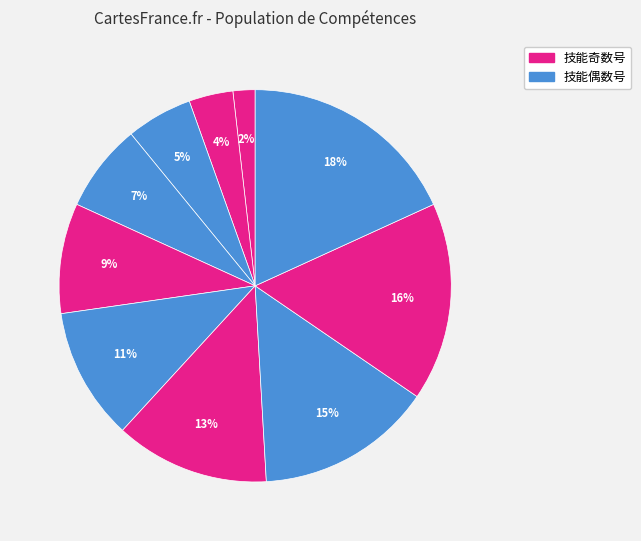

Count the number of slices in the pie.

10